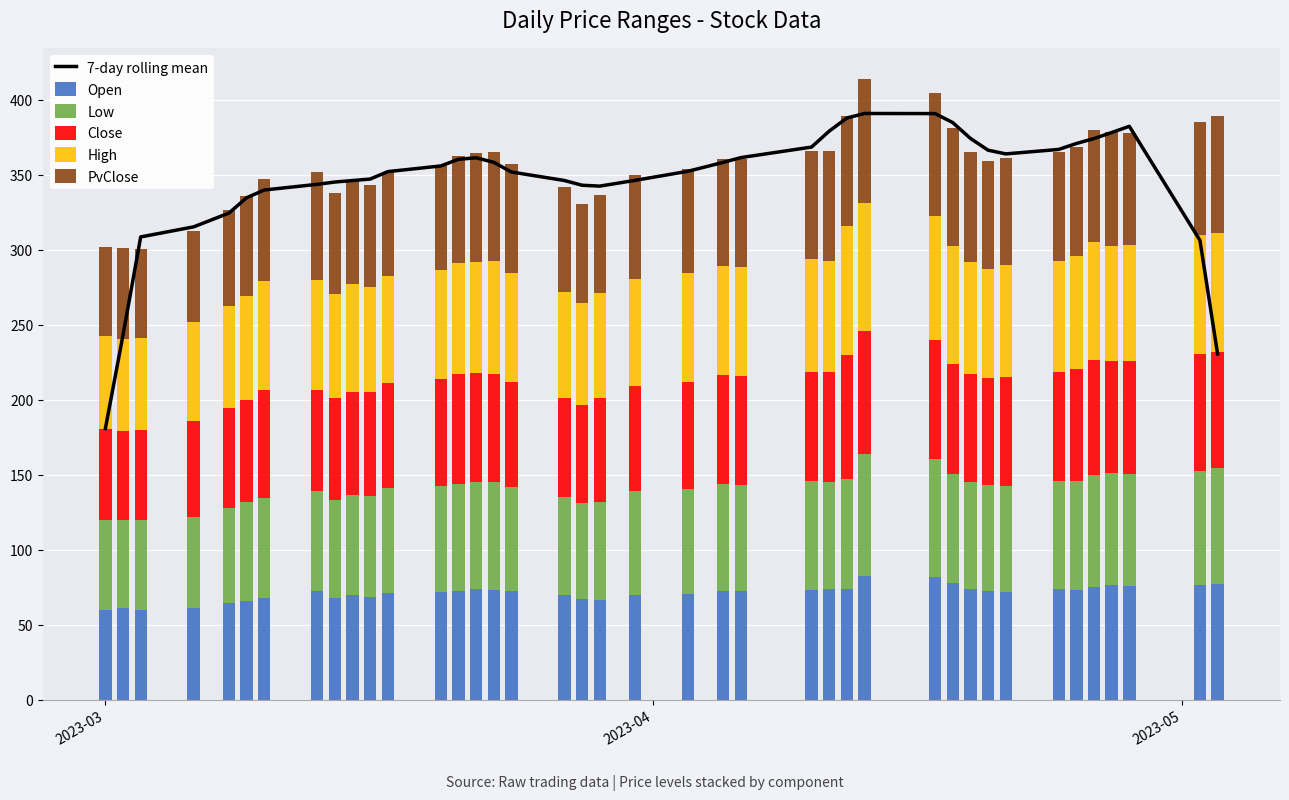

What is the minimum value for Open?

59.7